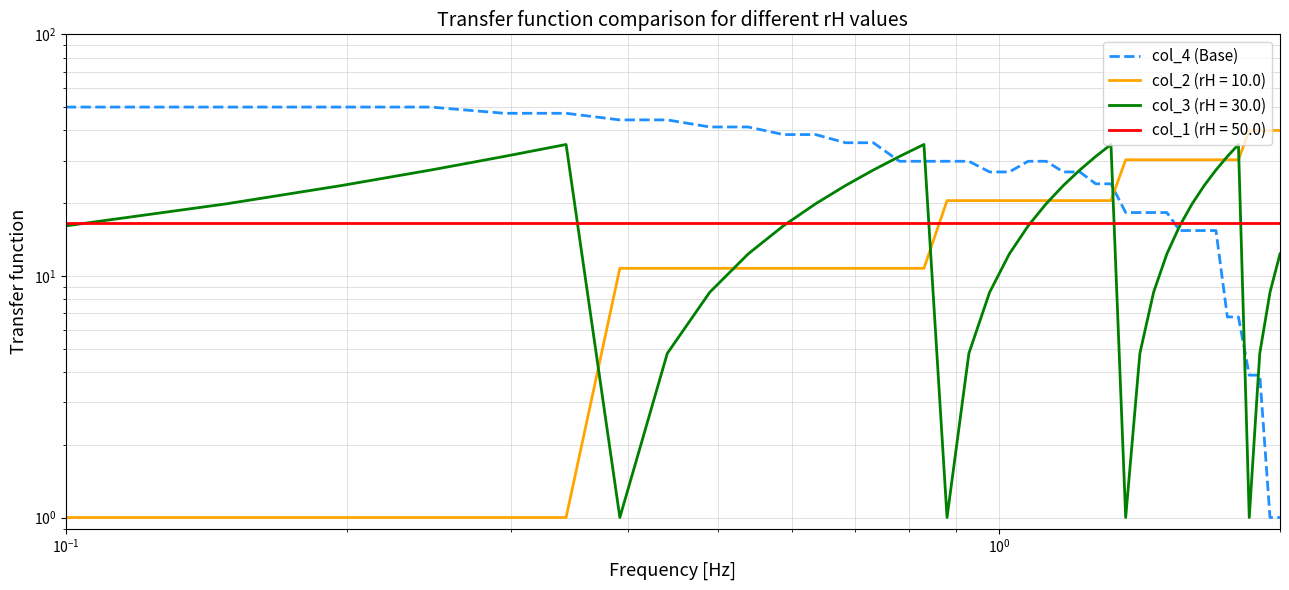

The value at 12 is 61.5. True or false?

False